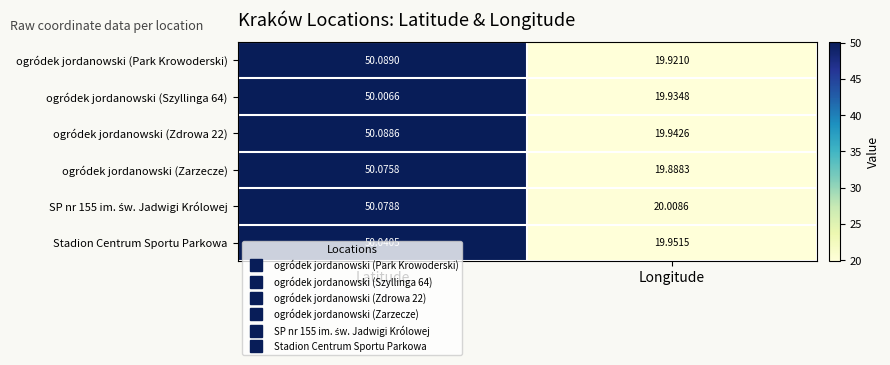

At which category is the sum across all series the highest?

Latitude